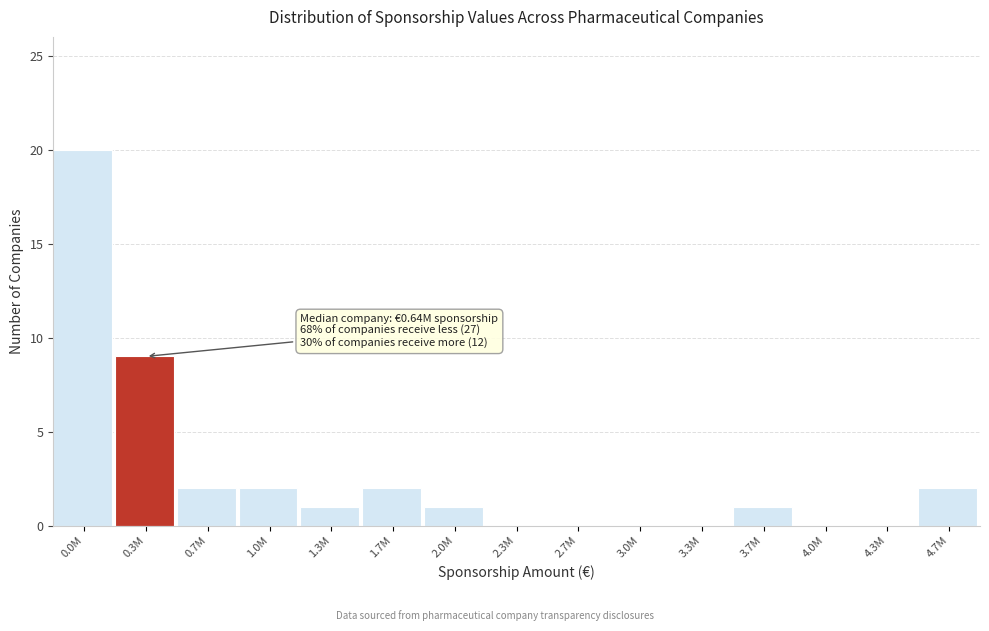

Reading left to right, extract all data points from this chart.

0.0M=20	0.3M=9	0.7M=2	1.0M=2	1.3M=1	1.7M=2	2.0M=1	2.3M=0	2.7M=0	3.0M=0	3.3M=0	3.7M=1	4.0M=0	4.3M=0	4.7M=2